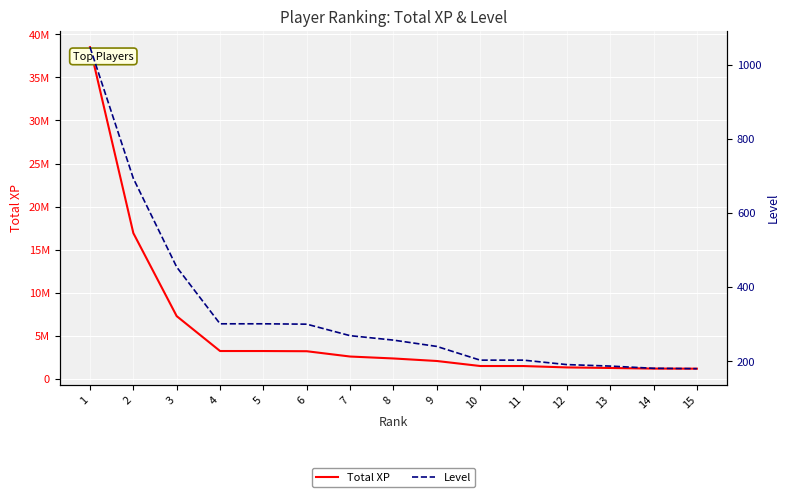

How many lines are shown in the chart?

2